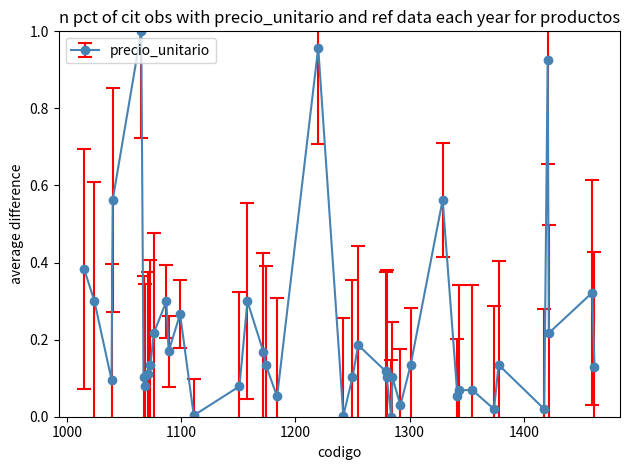

True or false: the data has more than 2 interior local peaks.

True